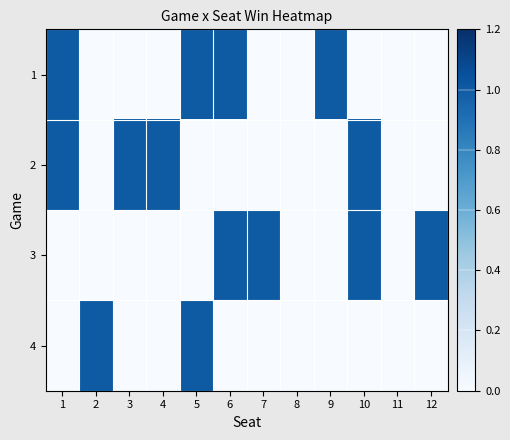

Rank the series at 3 from highest to lowest value.

2, 1, 3, 4